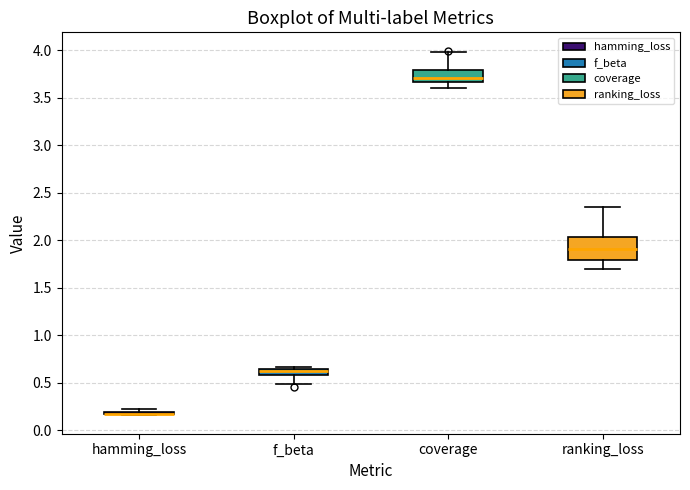

Which box is the tallest, from its lower edge to its upper edge?

ranking_loss